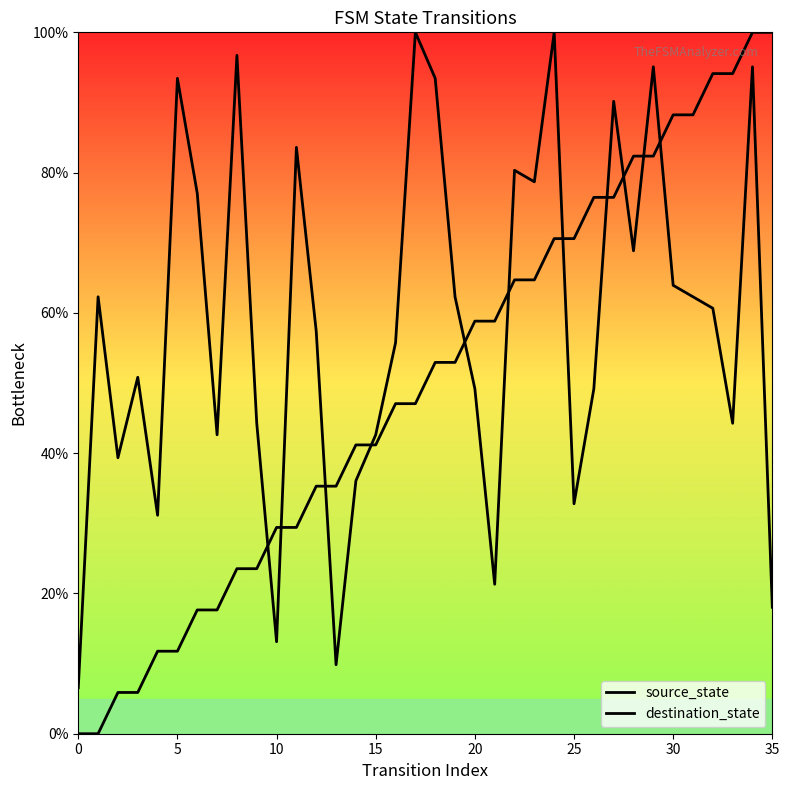

How many times do source_state and destination_state cross each other?

11